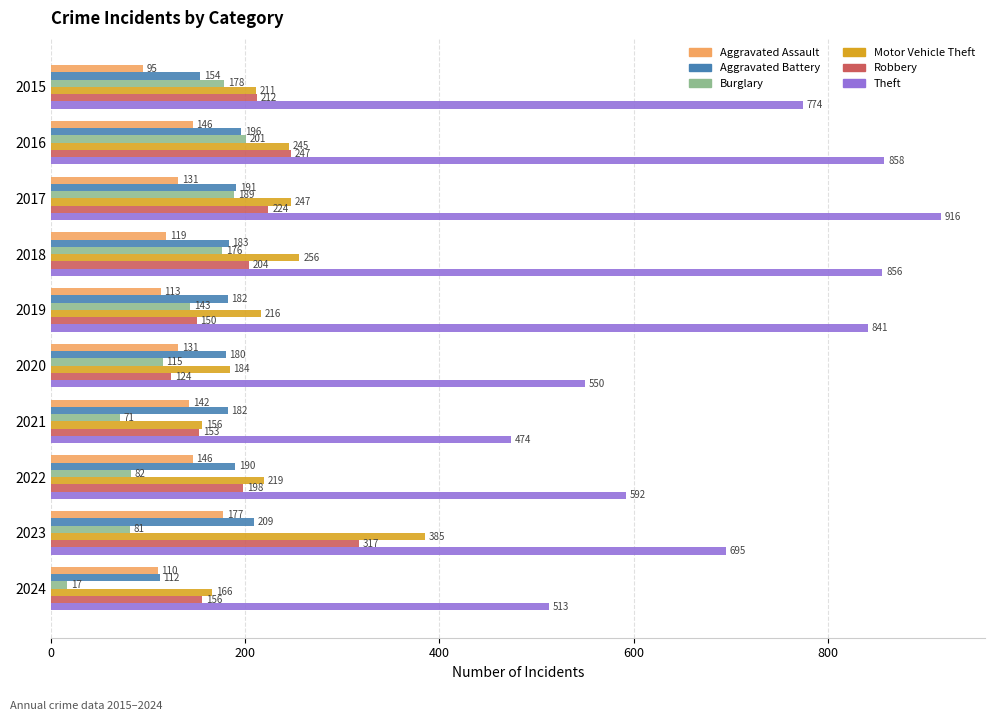

Rank the series by their maximum value, from highest to lowest.

Theft, Motor Vehicle Theft, Robbery, Aggravated Battery, Burglary, Aggravated Assault